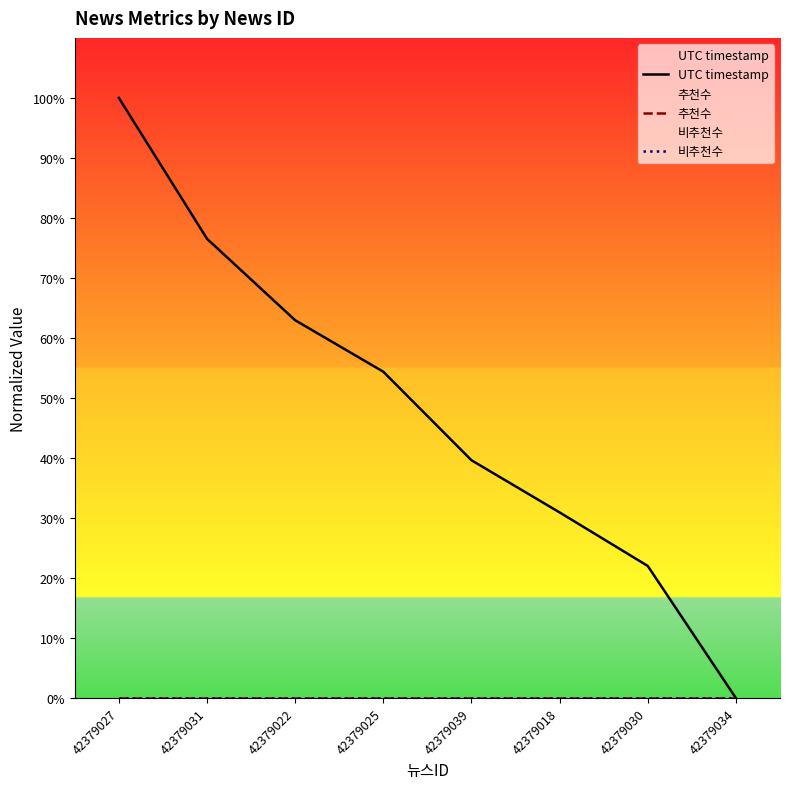

True or false: UTC timestamp and 추천수 cross at least once.

False